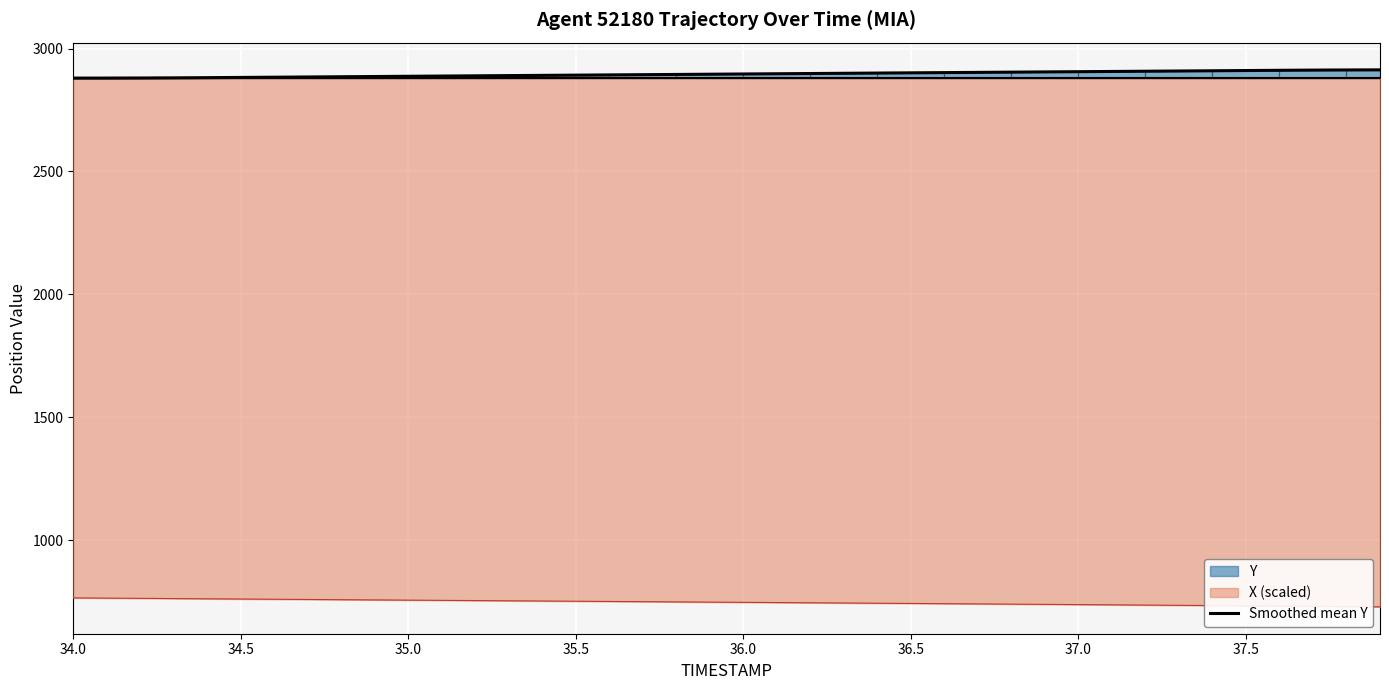

True or false: Y and X (scaled) cross at least once.

False